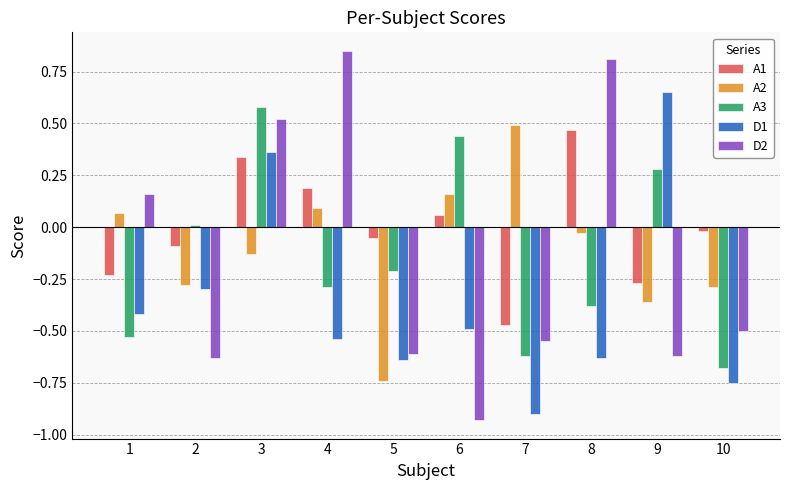

Are the bars horizontal?

No